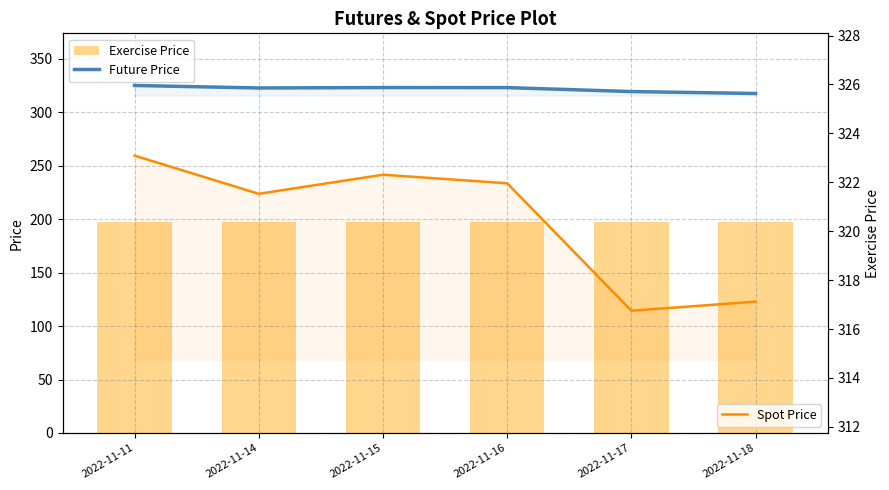

Rank the series by their maximum value, from lowest to highest.

Exercise Price, Spot Price, Future Price